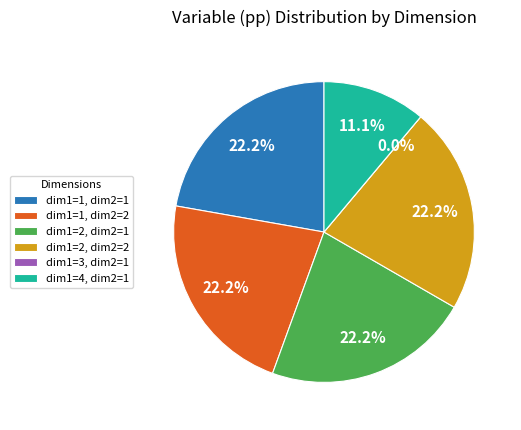

Is the sum of dim1=3, dim2=1 and dim1=1, dim2=2 greater than half?

No